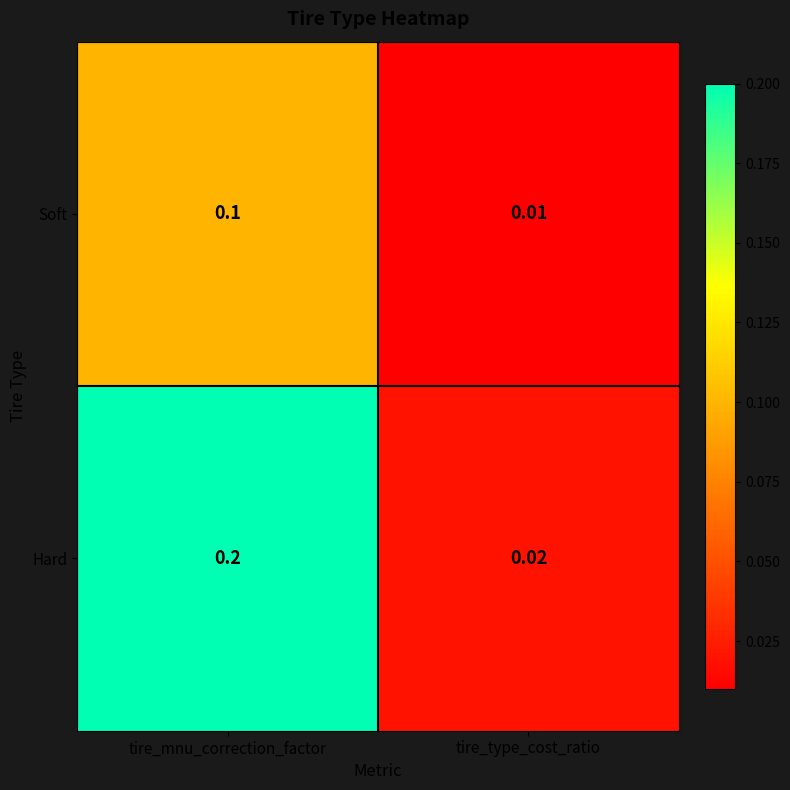

Which series has the largest total across all categories?

Hard